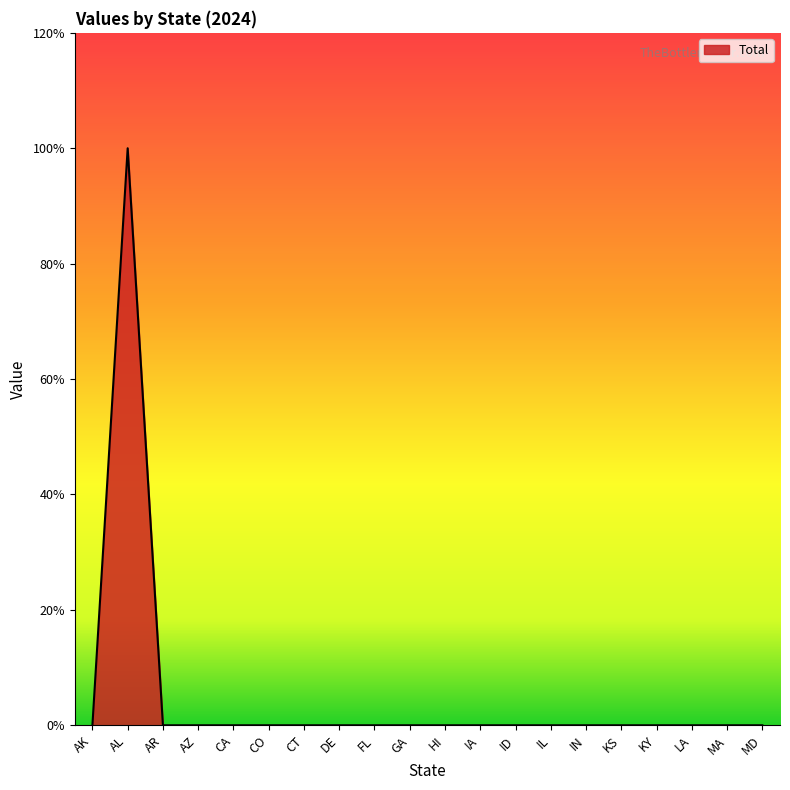

What is the sum of all values?

1